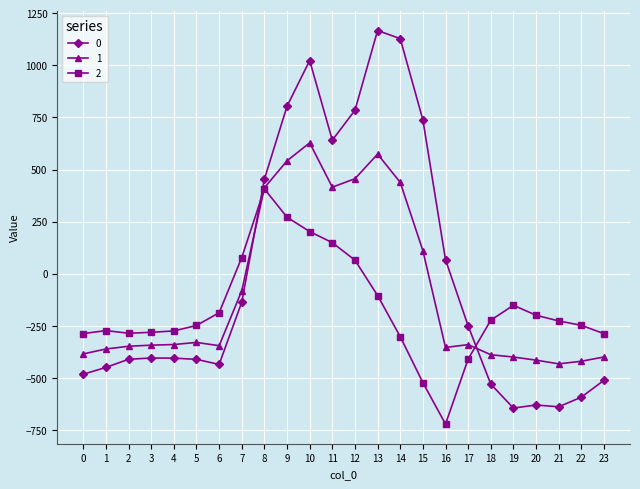

What is the sum of the 0 values at 18 and 10?

493.5